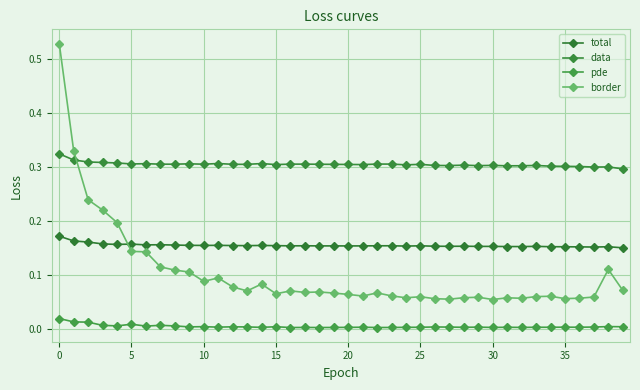

How many lines are shown in the chart?

4